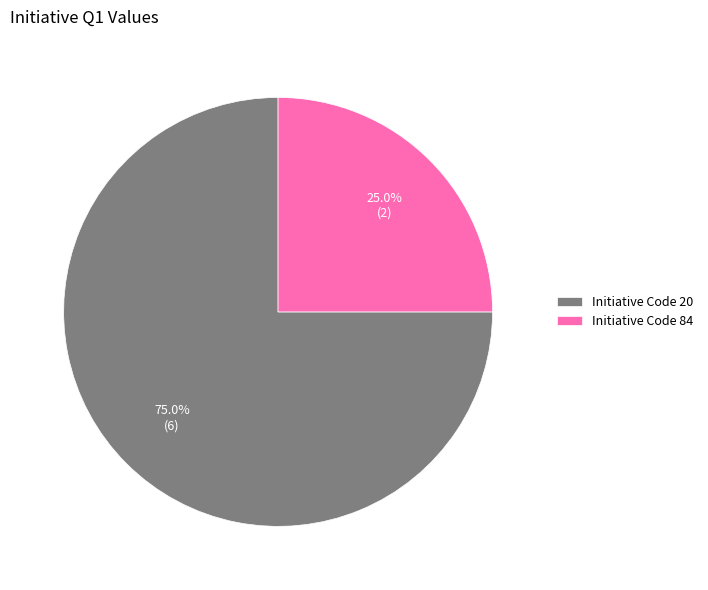

Which has a higher value, Initiative Code 84 or Initiative Code 20?

Initiative Code 20